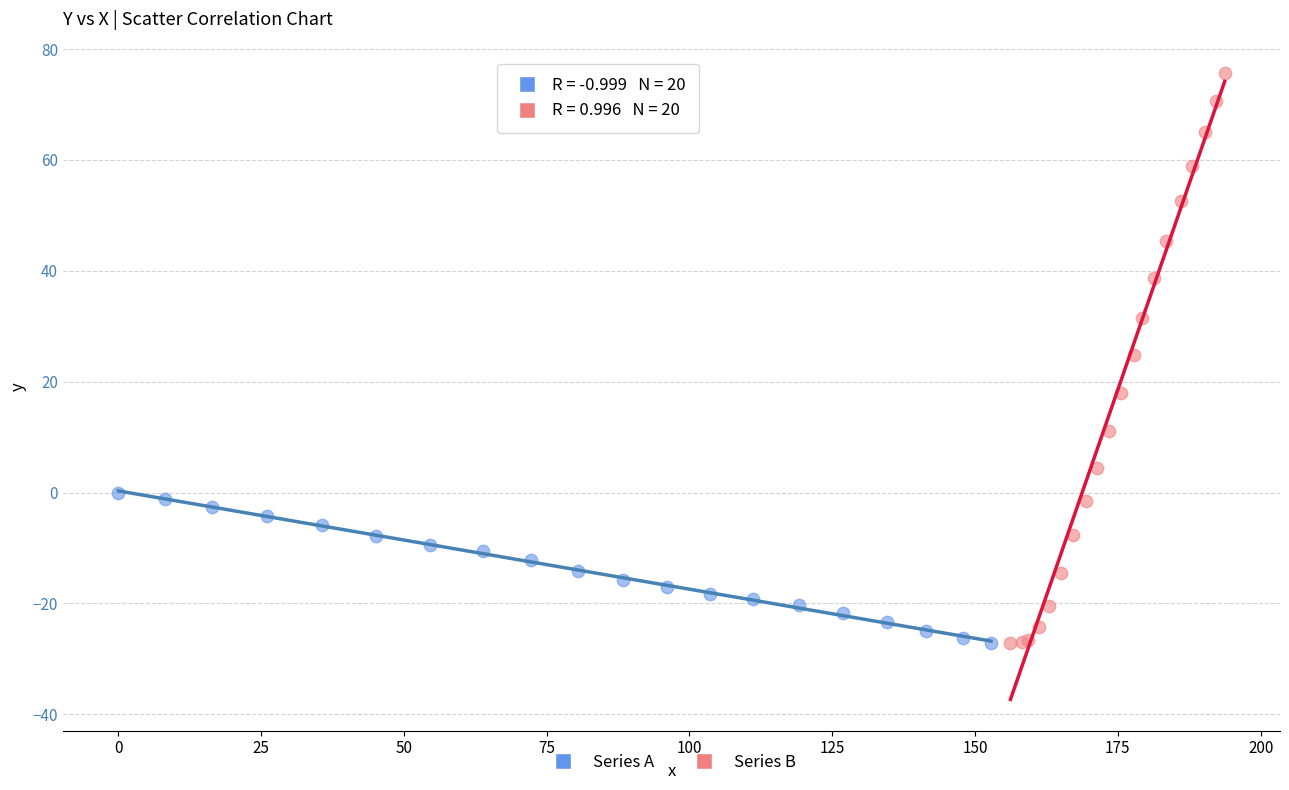

Which series reaches the maximum Y coordinate?

Series B